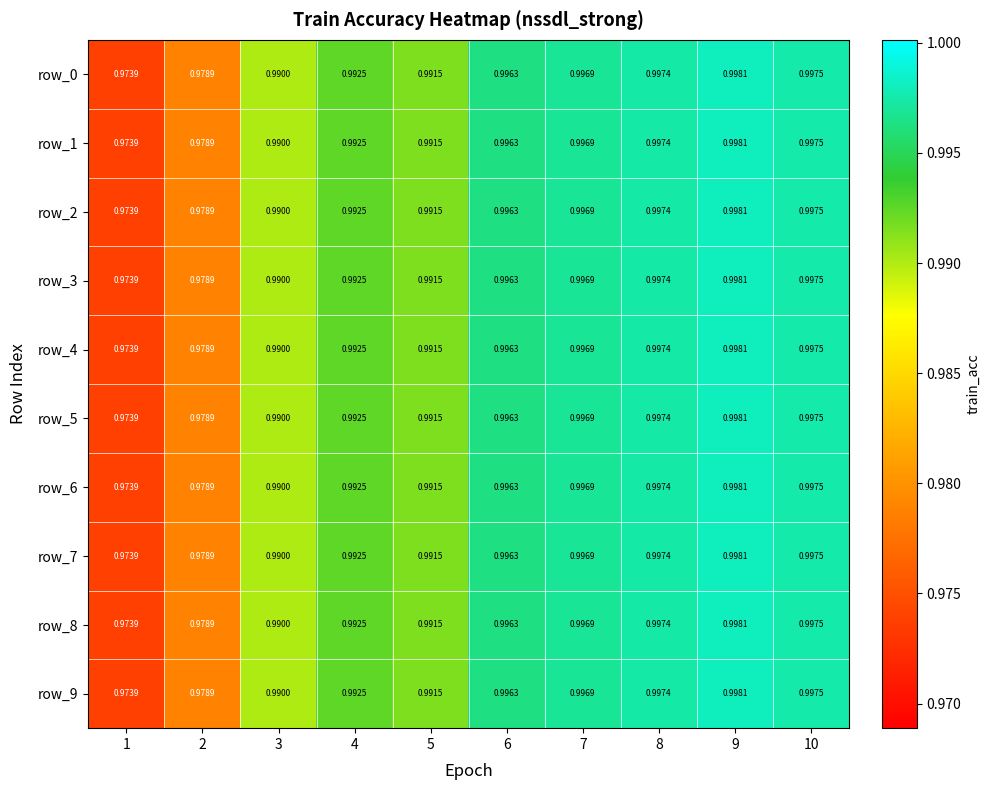

The value of row_3 at 9 is 0.5. True or false?

False